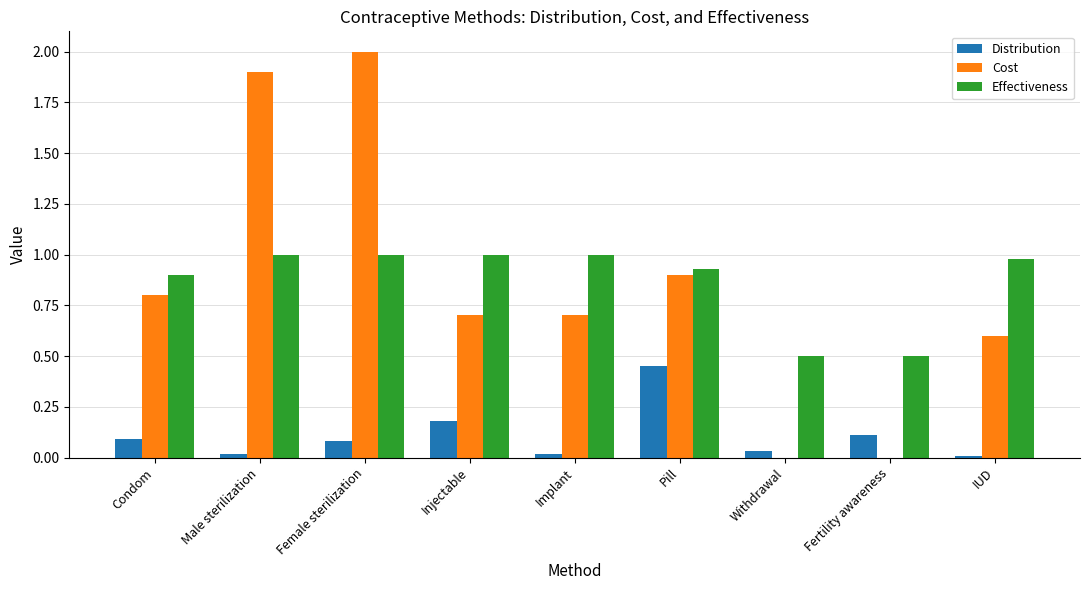

What is the average value of the Distribution series?

0.1